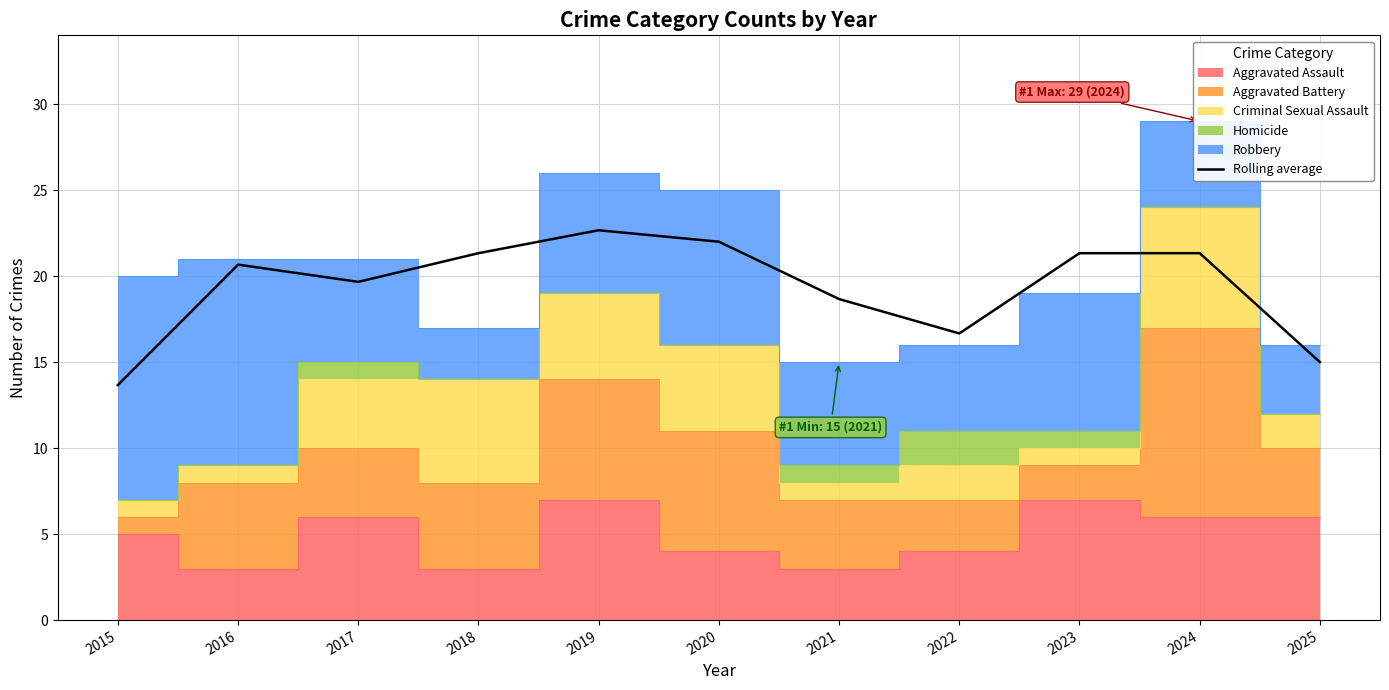

At which category does the chart reach its peak across all series?

2019